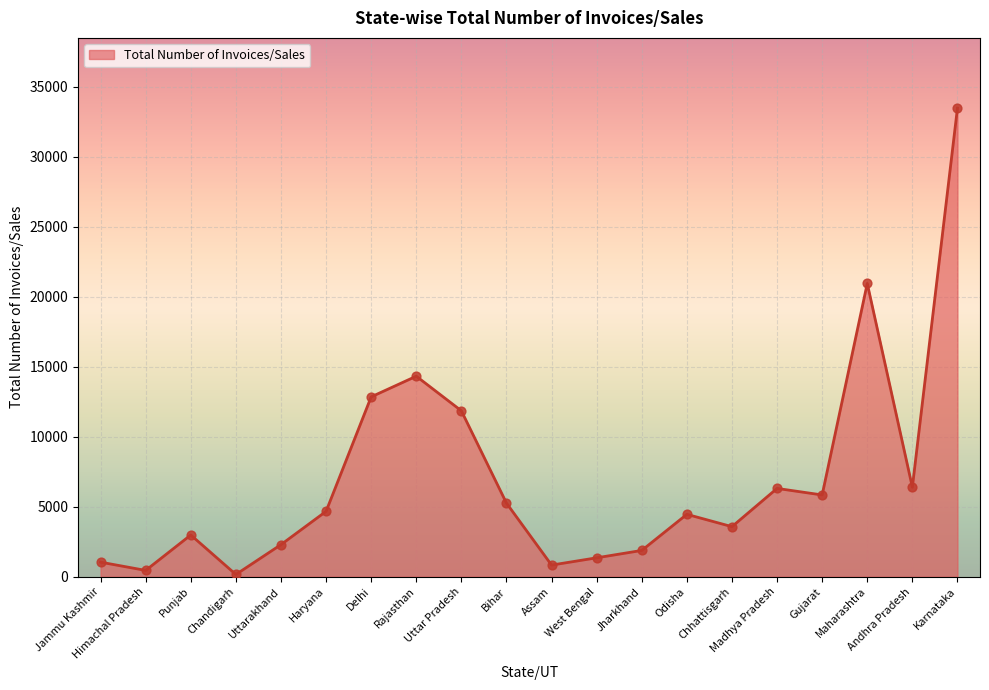

What is the change in value from Punjab to Assam?

-2150